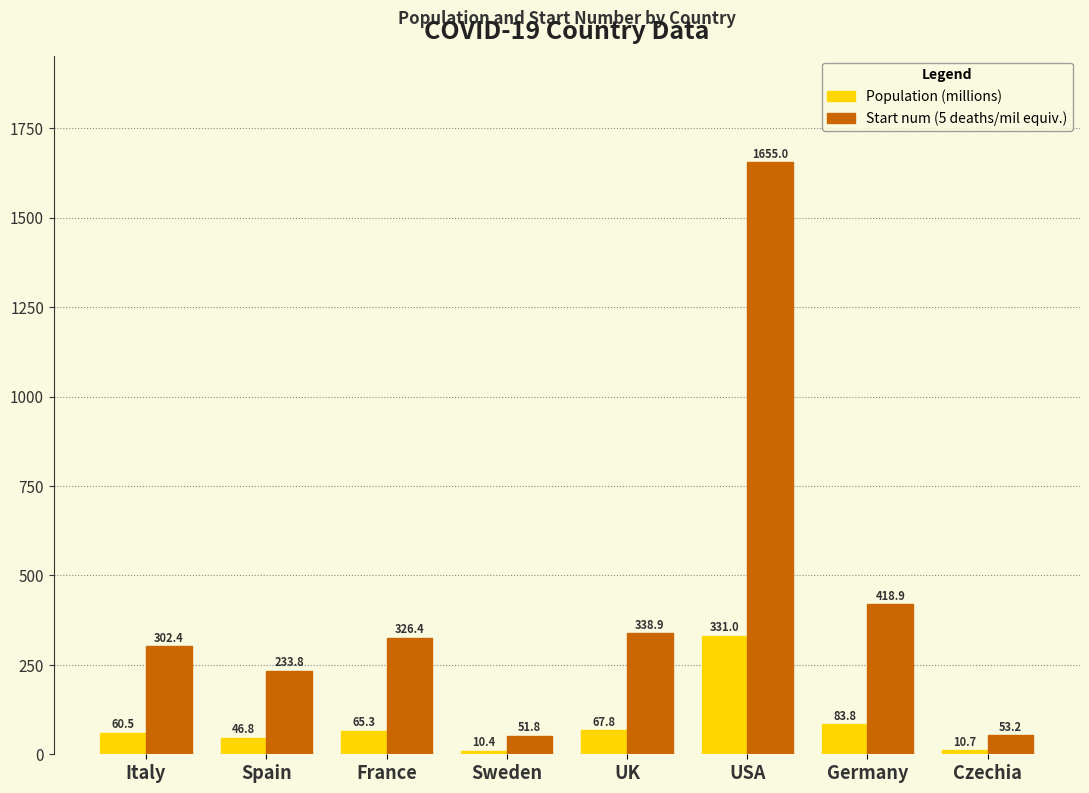

What is the total value across all series at Czechia?

63.9